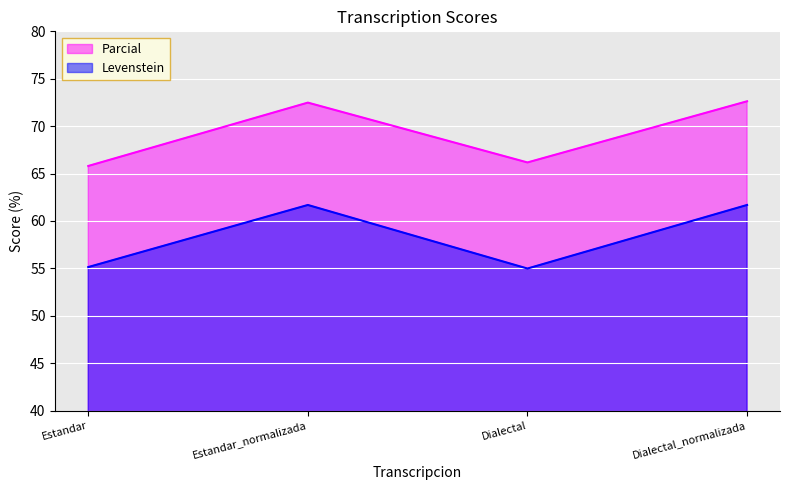

Which series has the largest range (max minus min)?

Parcial